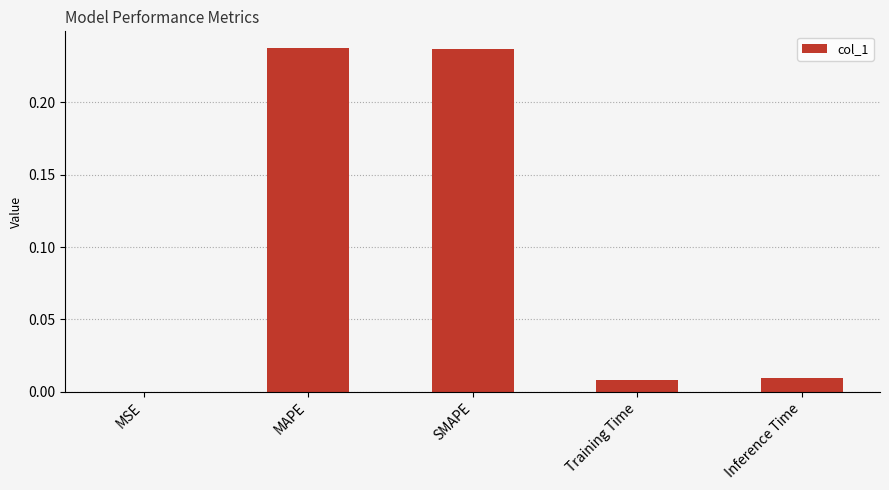

What is the sum of all values?

0.5